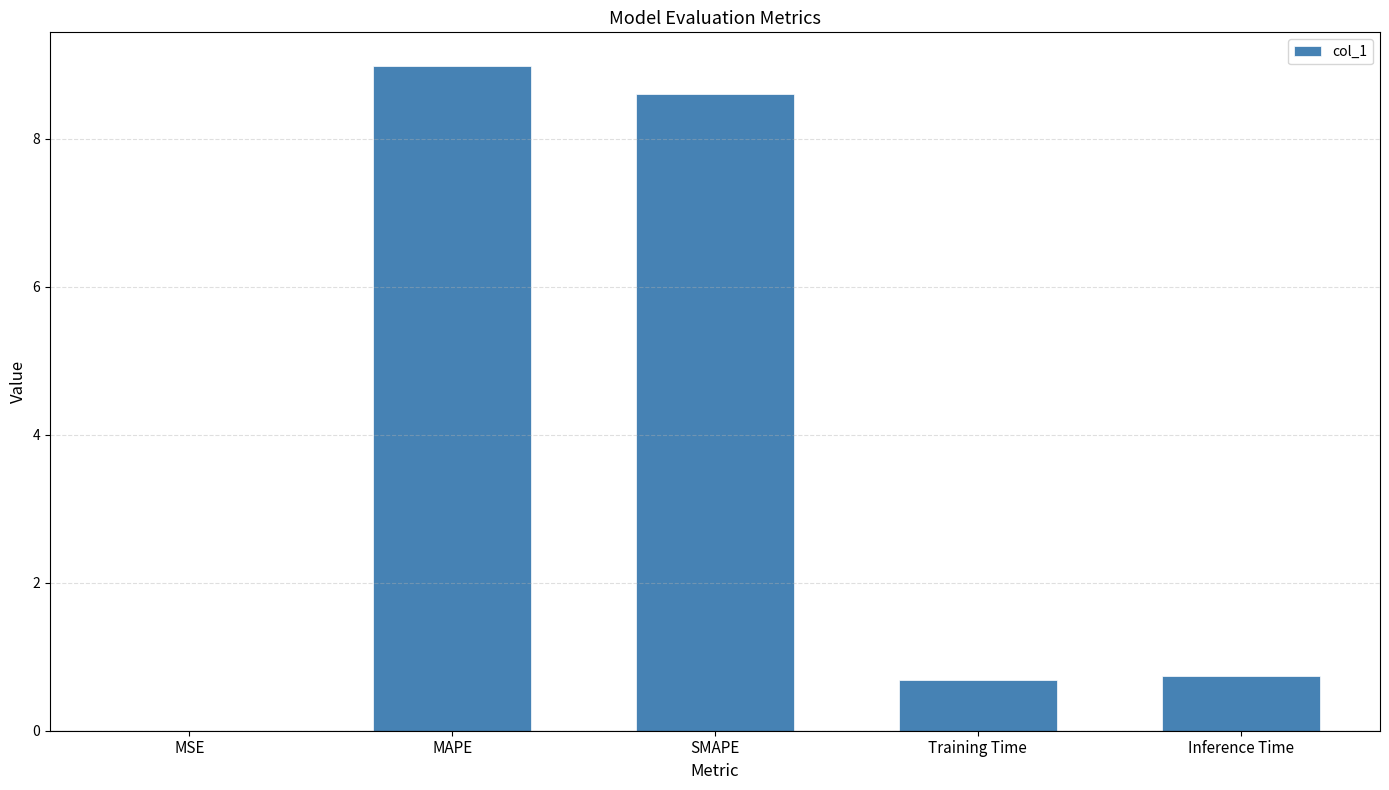

Between MSE and Inference Time, which is larger?

Inference Time